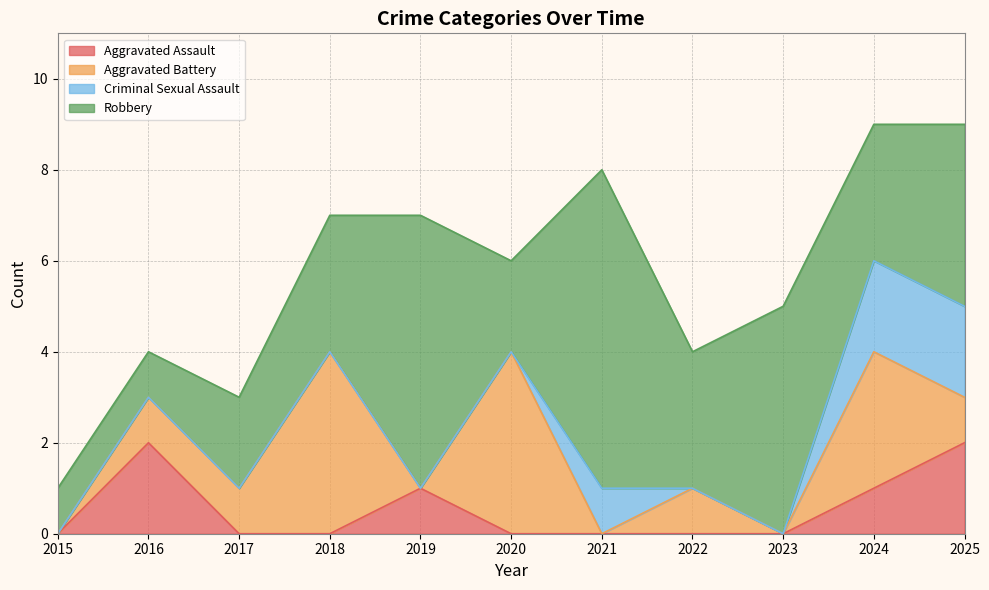

What is the value of the Robbery point at the 10th from the left?

3